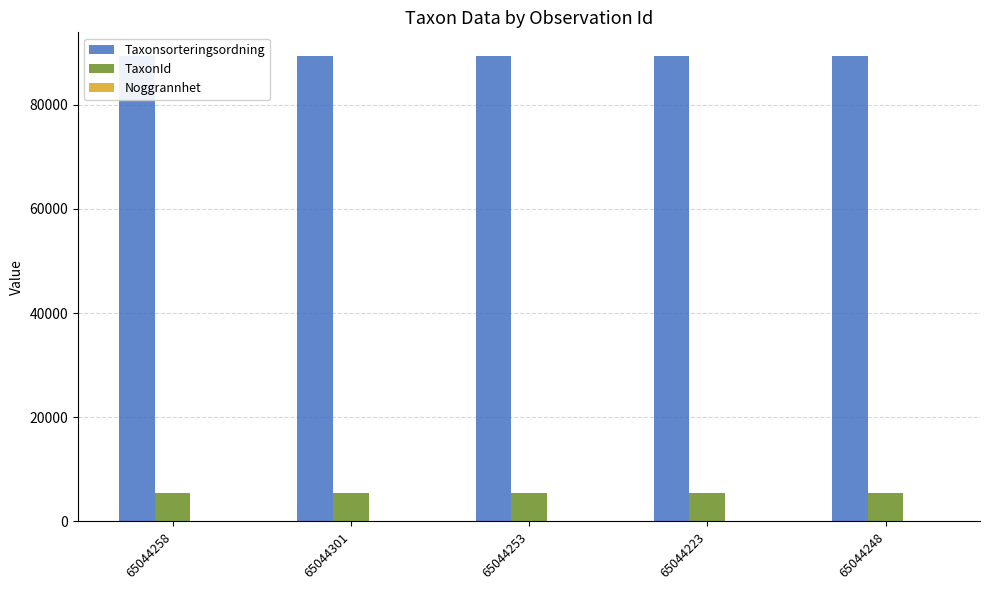

Reading left to right, extract all data points from this chart.

Taxonsorteringsordning: 65044258=89410	65044301=89356	65044253=89410	65044223=89410	65044248=89410
TaxonId: 65044258=5432	65044301=5447	65044253=5432	65044223=5432	65044248=5432
Noggrannhet: 65044258=10	65044301=10	65044253=10	65044223=10	65044248=10